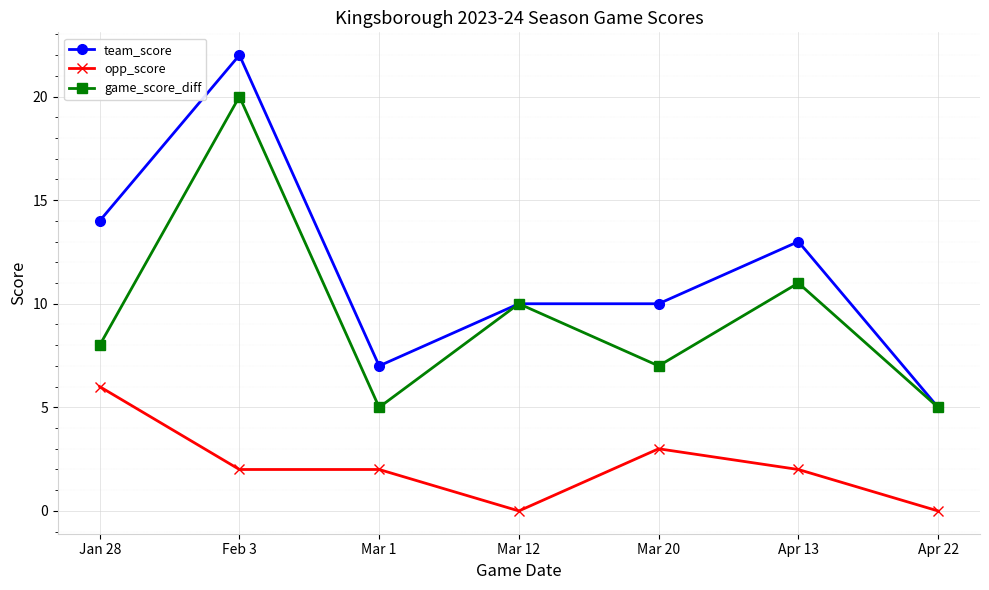

True or false: game_score_diff has a value of 3 at Mar 1.

False